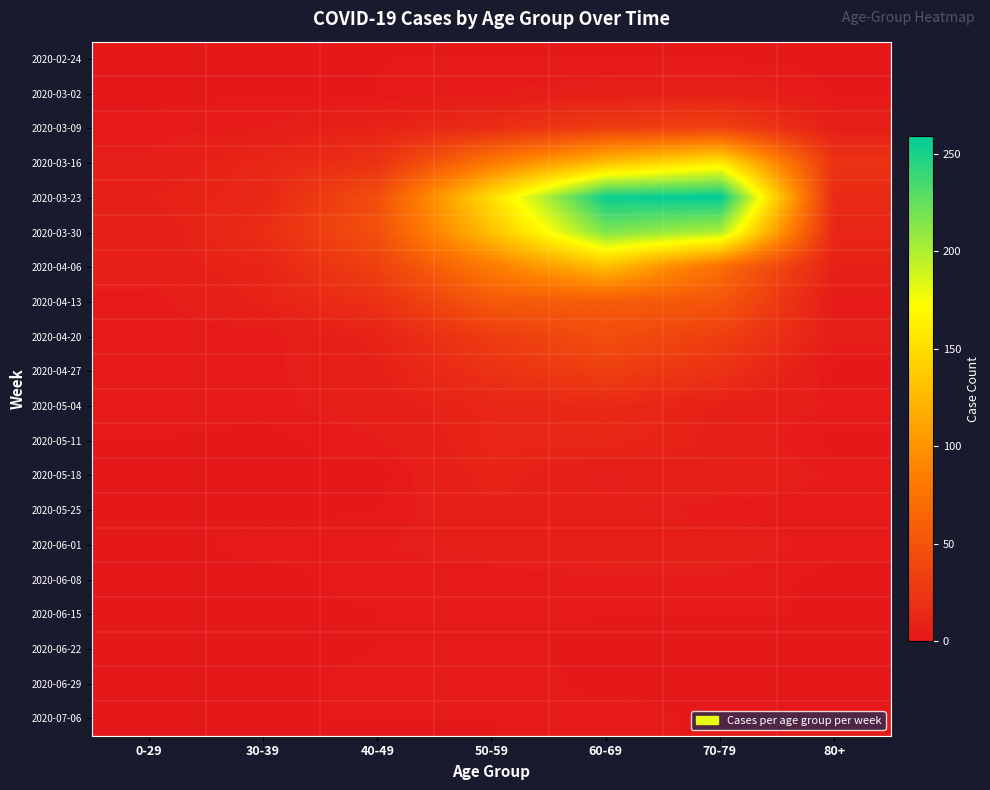

What is the spread (max minus min) of values at 50-59?

150